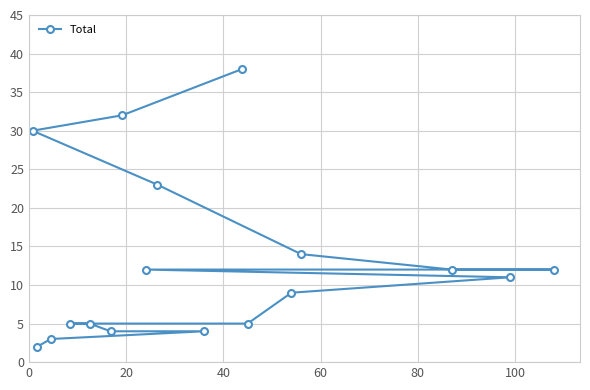

What is the average value?

13